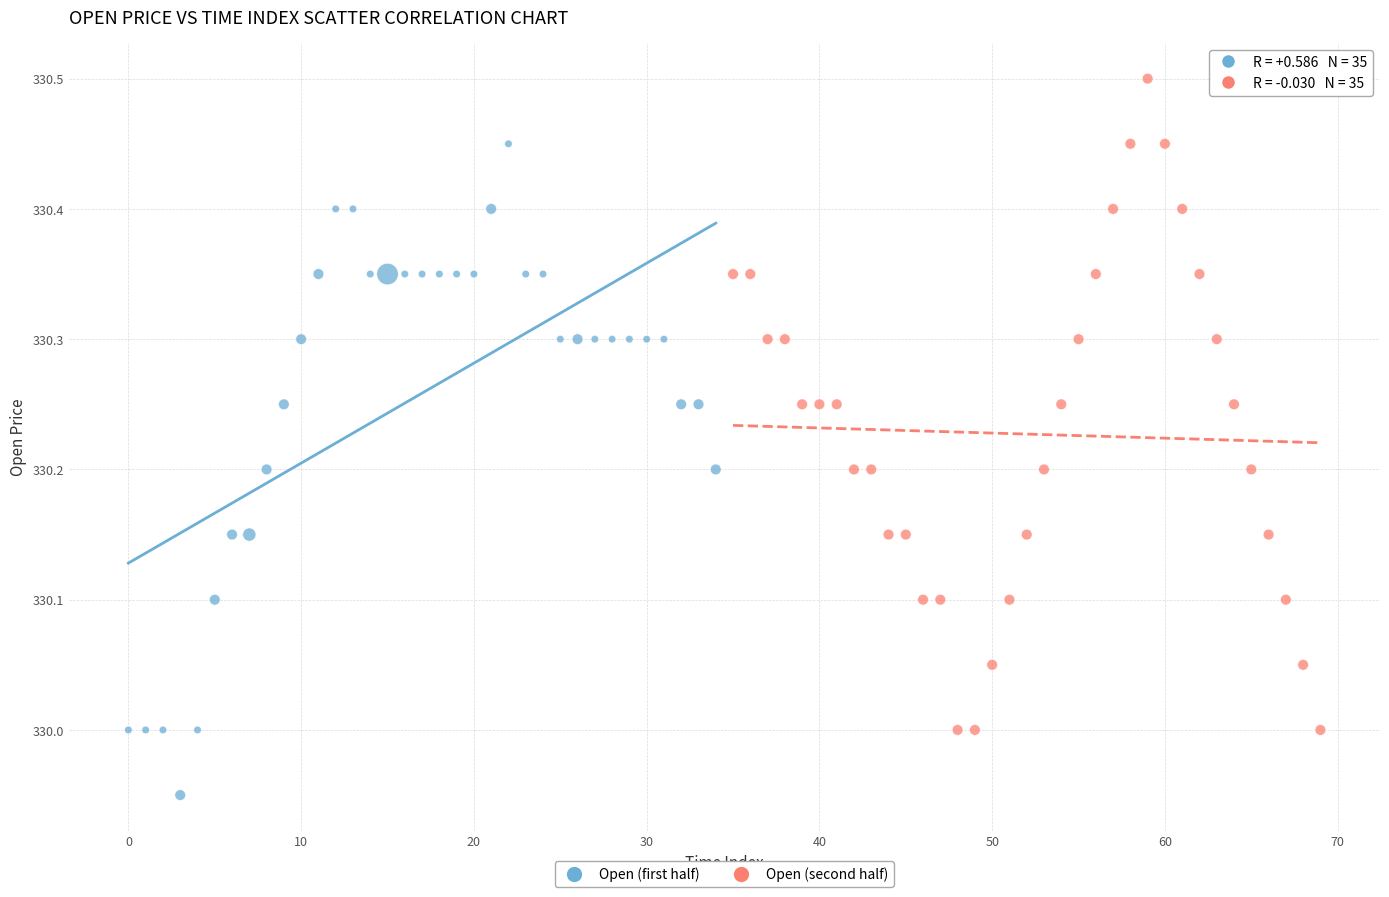

Which series contains the lowest Y value?

Open (first half)